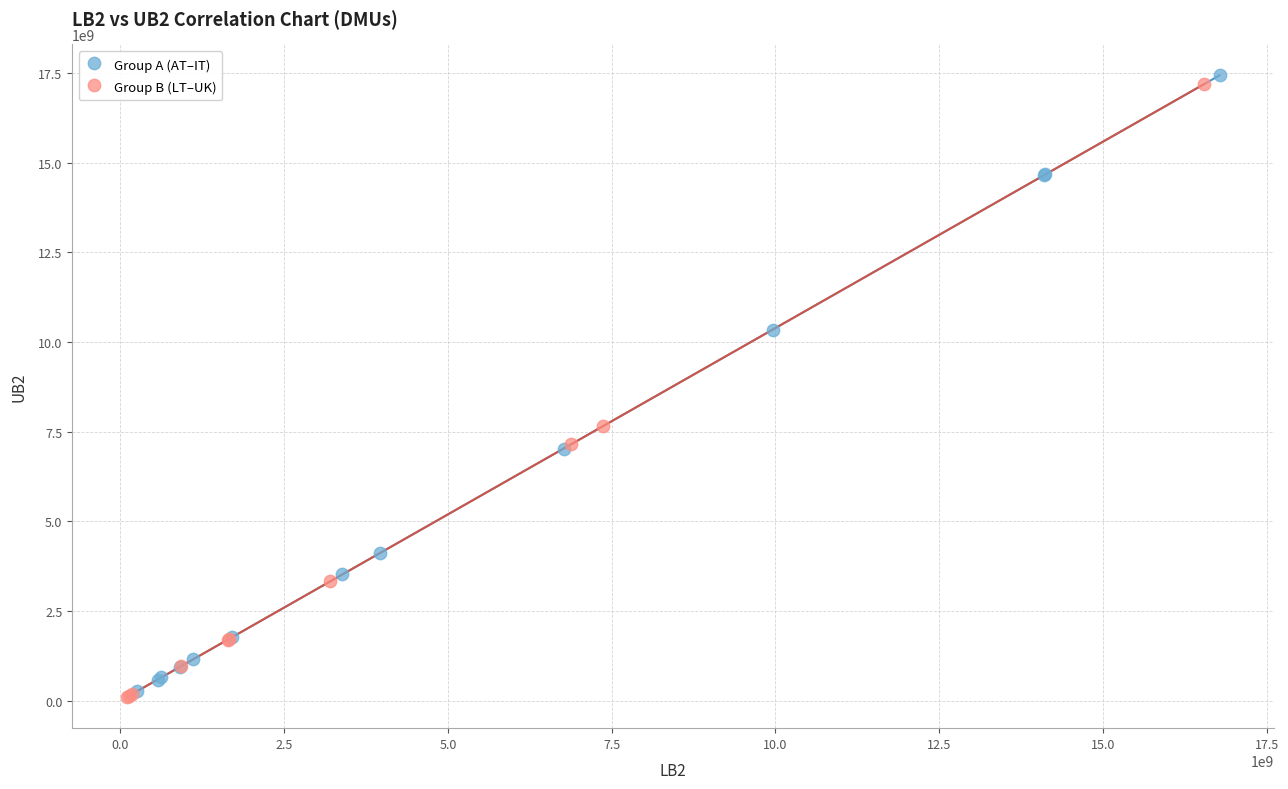

Which series contains the lowest Y value?

Group B (LT–UK)